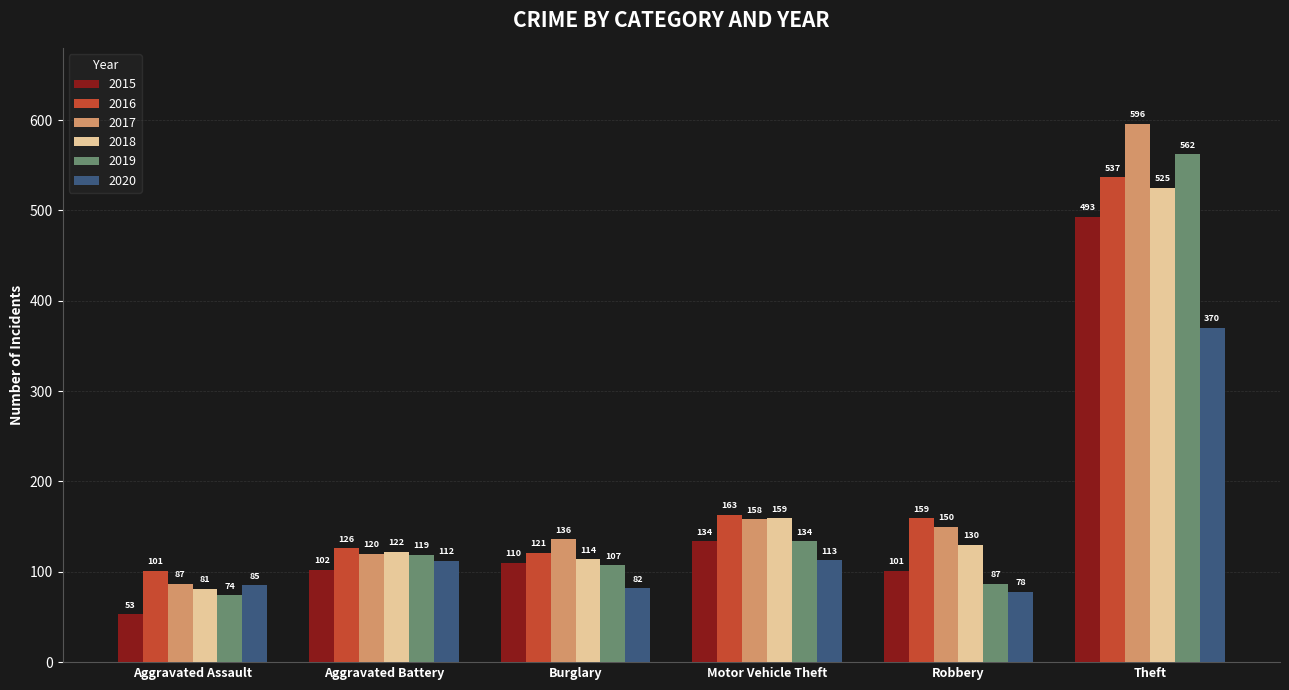

What is the value of the 2017 bar at the 6th from the left?

596